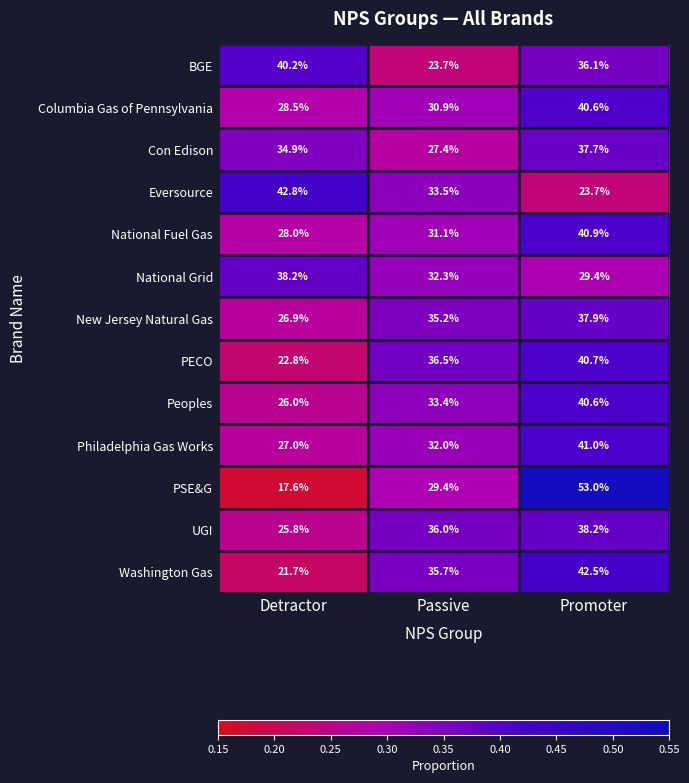

True or false: BGE has a value of 40.2 at Detractor.

True